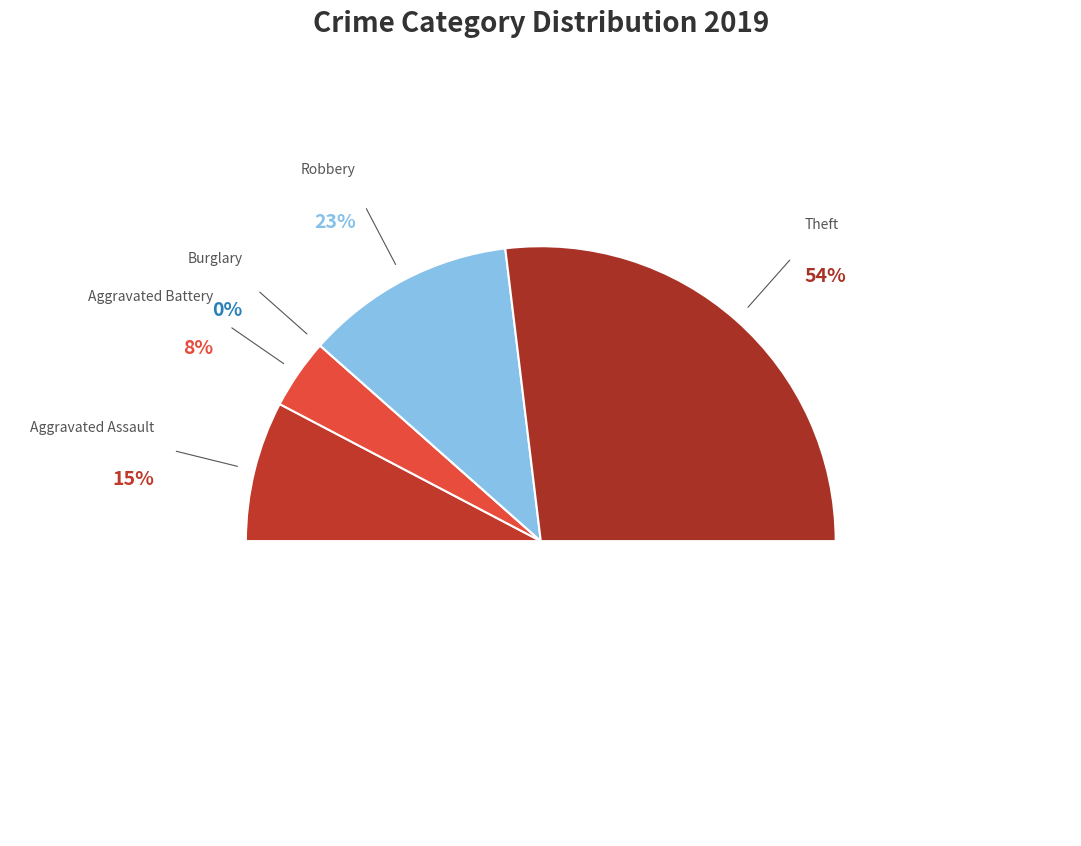

To the nearest percent, what is the difference between the largest and smallest slice percentages?

54%